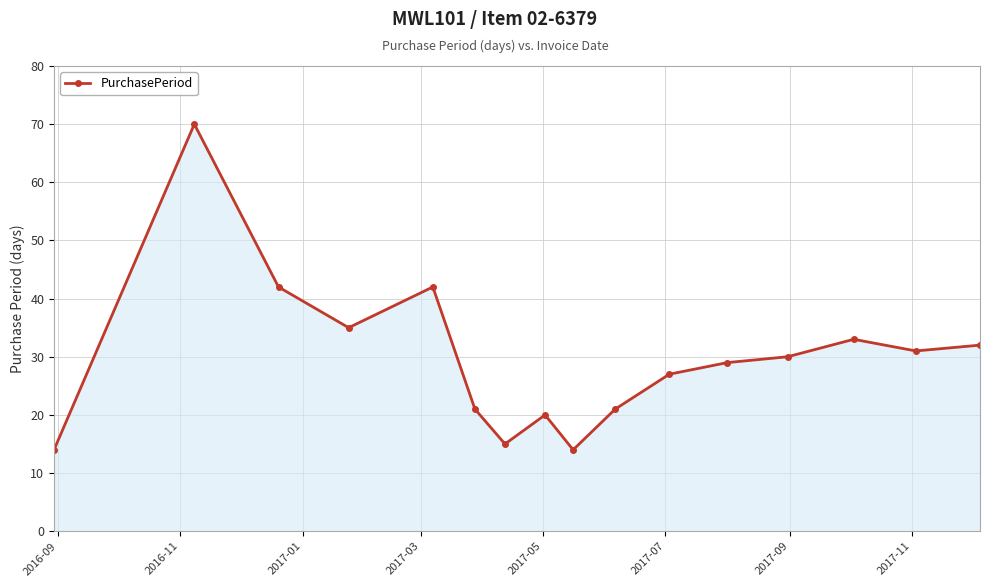

True or false: the data has more than 2 interior local peaks.

True